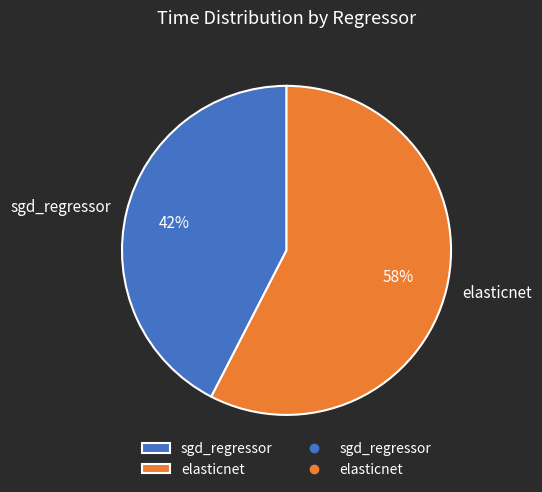

How many segments does this pie chart have?

2